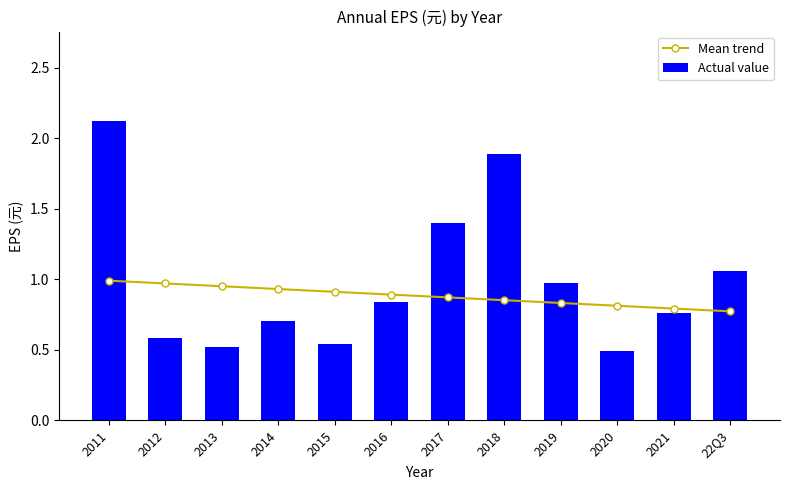

What are all the series names shown in the legend?

Mean trend, Actual value